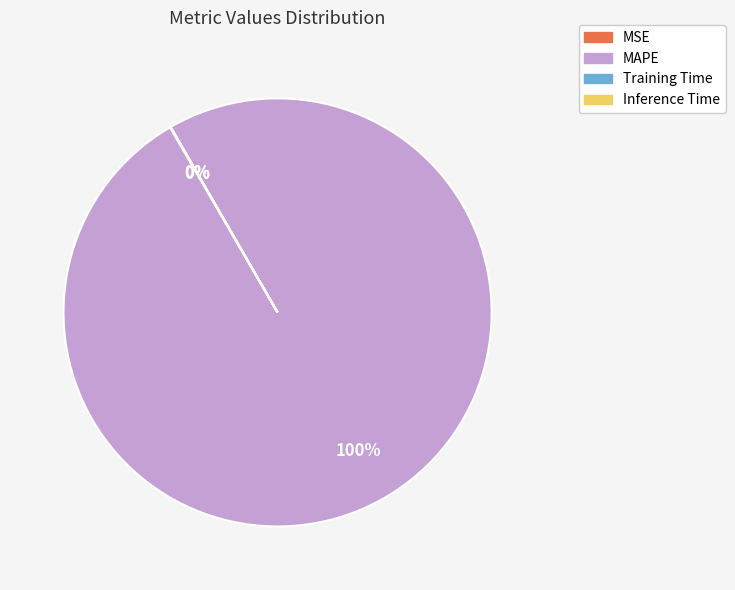

Which slice is the largest?

MAPE